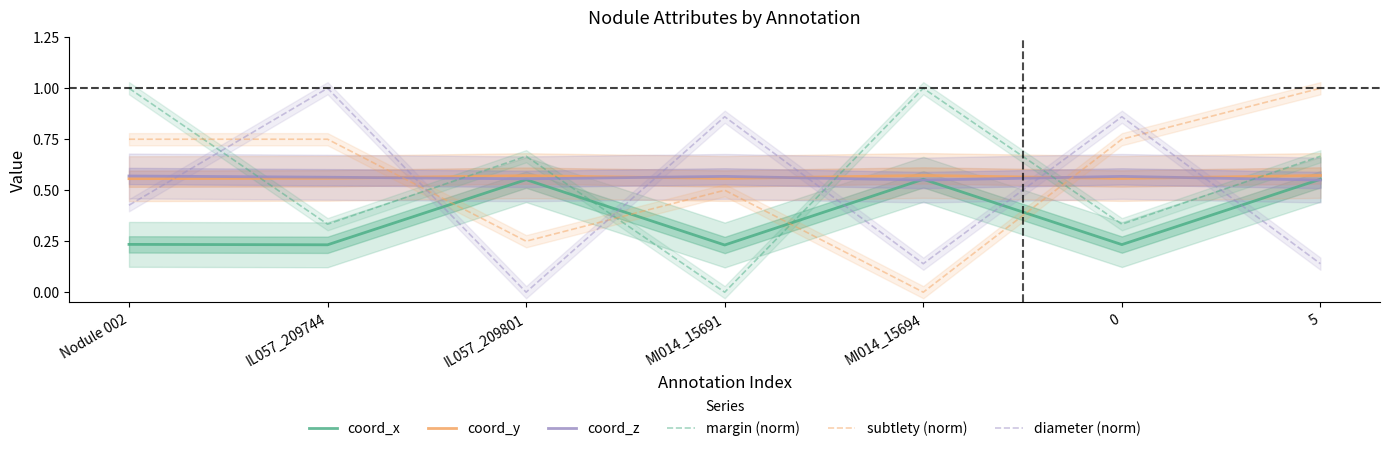

After their last crossing, which series has the higher values: subtlety (norm) or coord_y?

subtlety (norm)